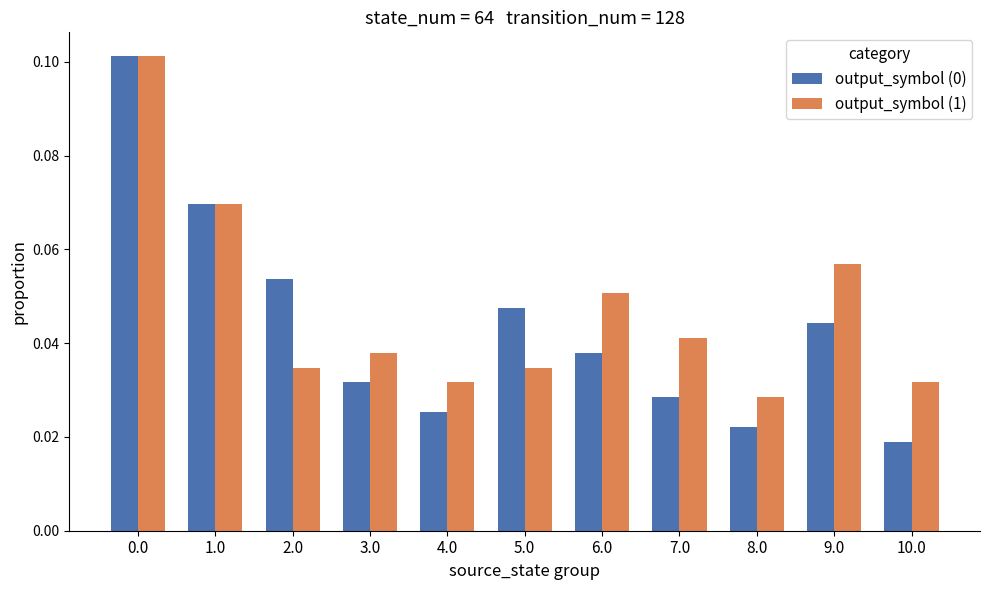

Where is output_symbol (0) nearest to the value 0?

10.0